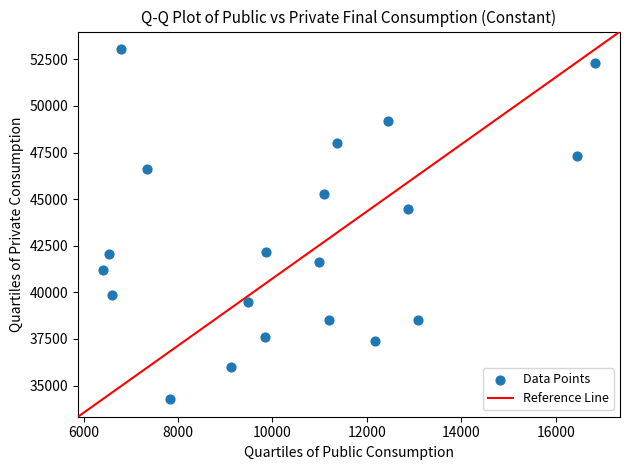

What Y value in the scatter plot is closest to 43659?

44448.6